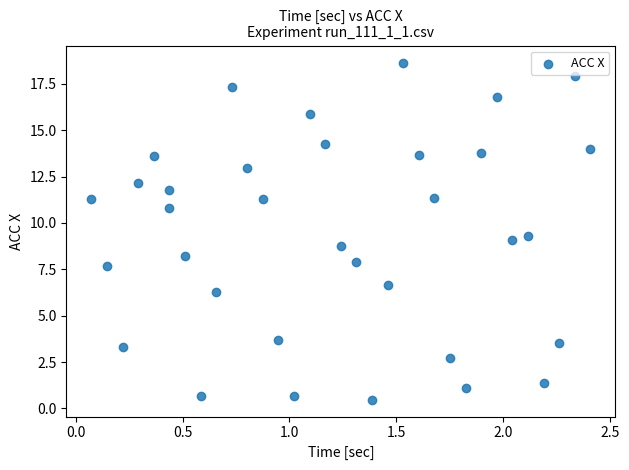

What is the range of Y values (max minus min)?

18.2